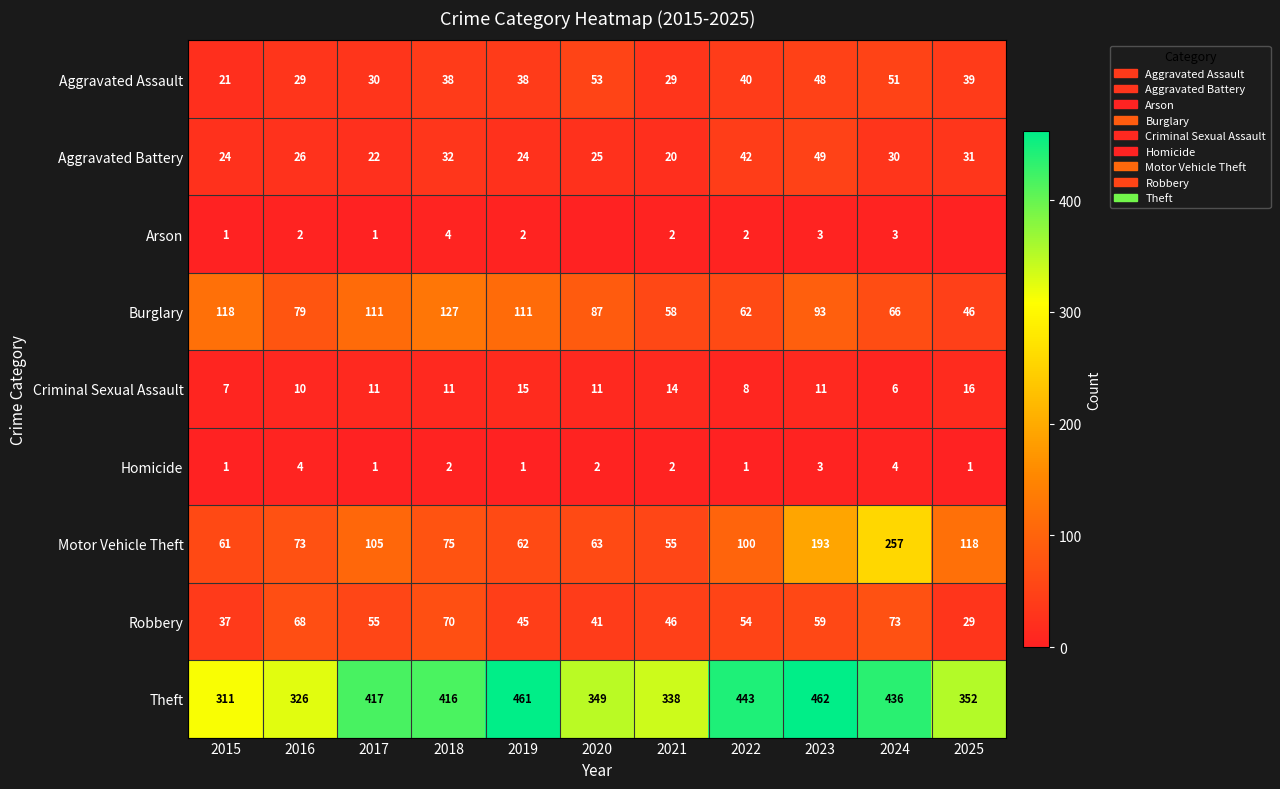

At which category is the sum across all series the highest?

2024